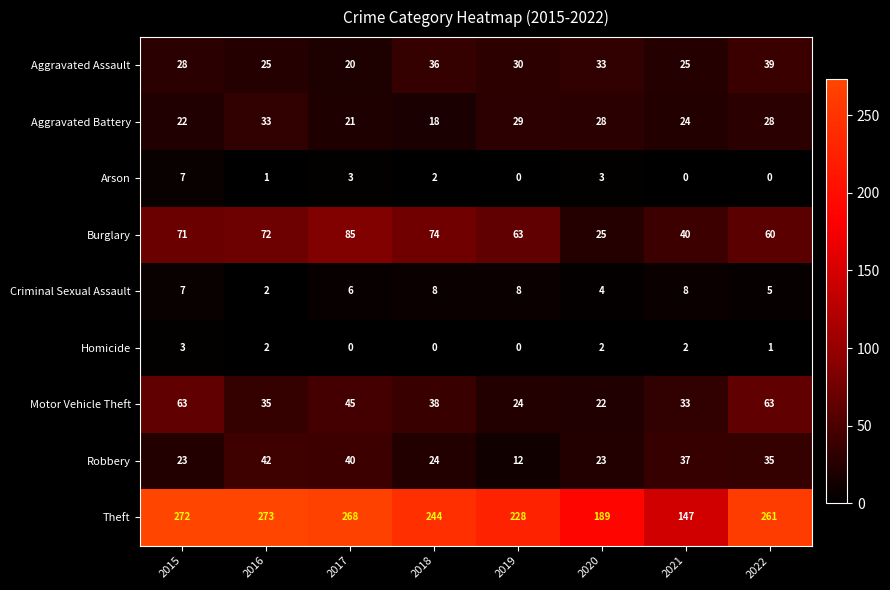

What is the sum of all Burglary values?

490